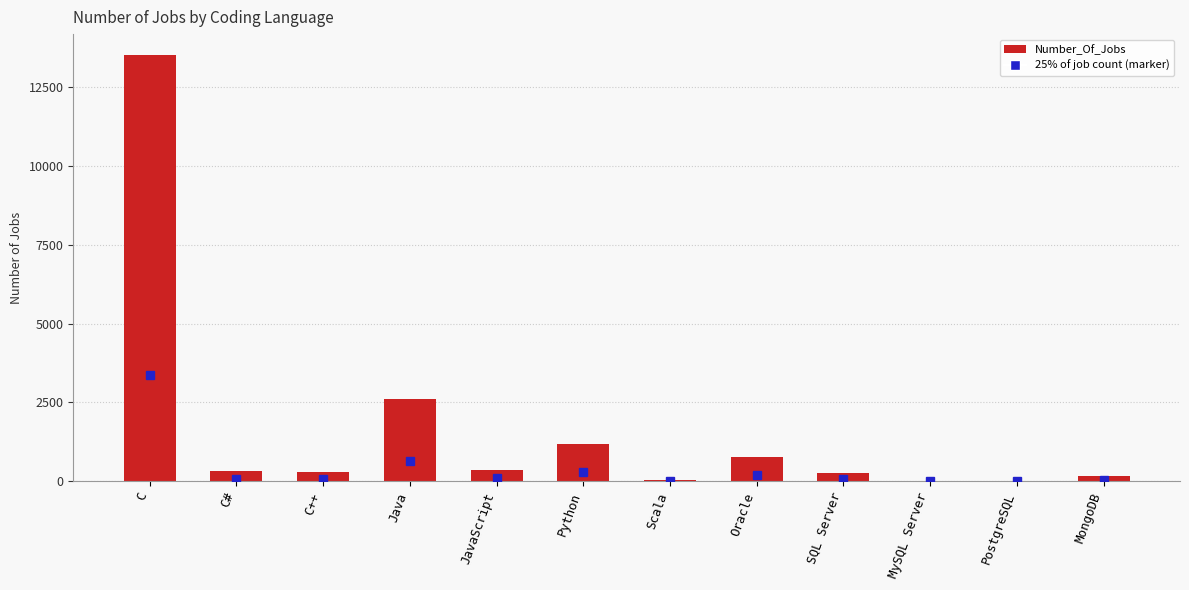

What is the maximum value shown in the chart?

13498